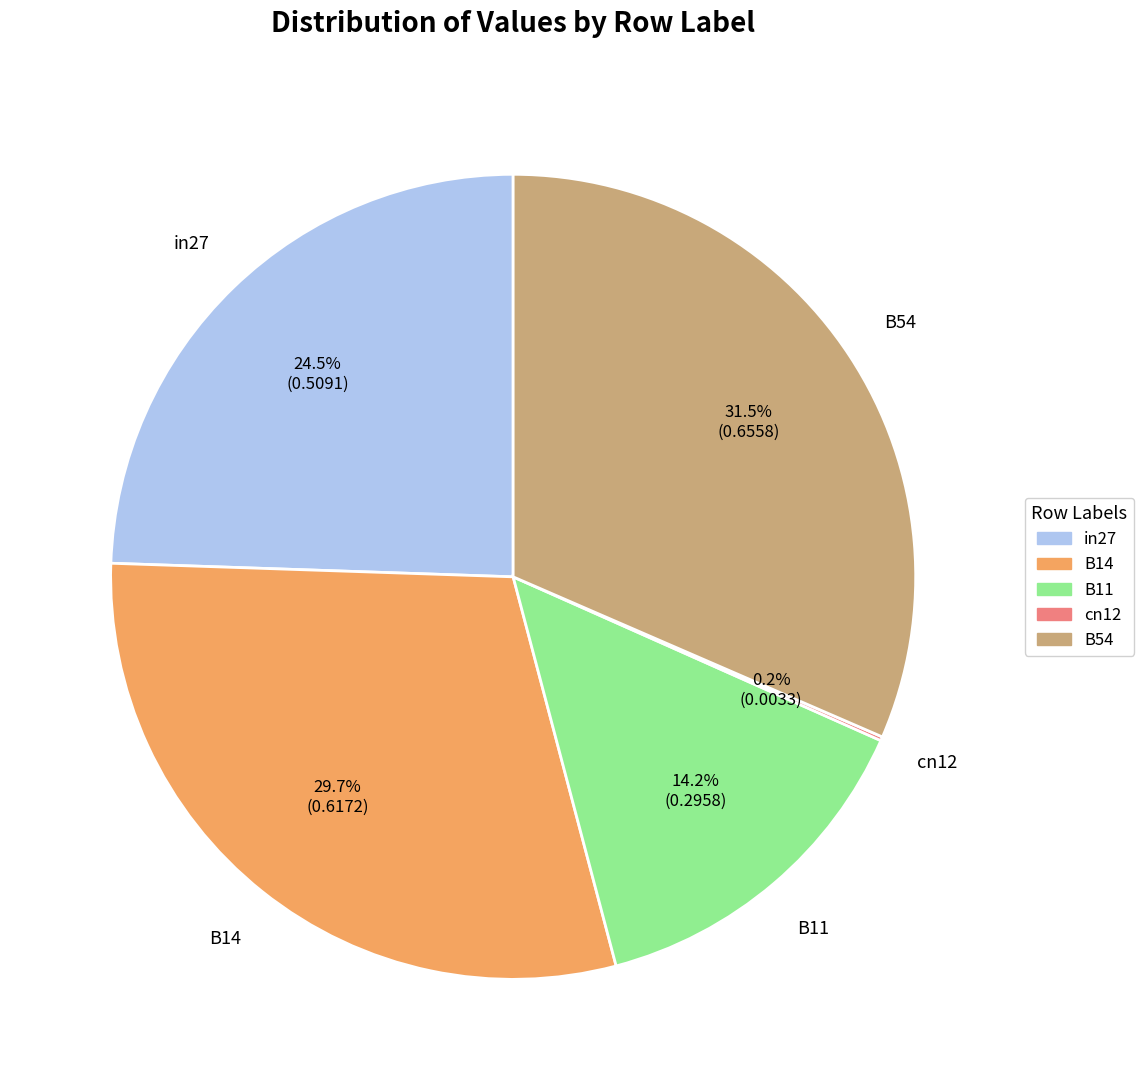

Which slice is the largest?

B54